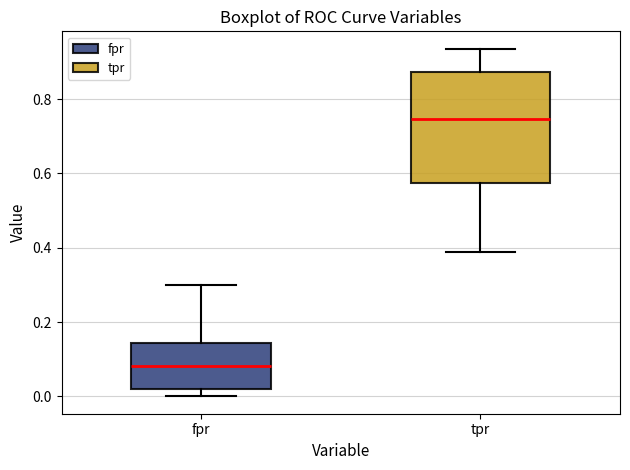

Reading left to right, transcribe this box plot: for each box, give where its median line is, the range the box spans, and where its two whiskers end, as read against the y-axis. The values are not printed on the chart, so give them approximately, as read against the axis.

fpr: median 0.08, box 0.02 to 0.14, whiskers 0.00 to 0.30
tpr: median 0.74, box 0.58 to 0.88, whiskers 0.38 to 0.94